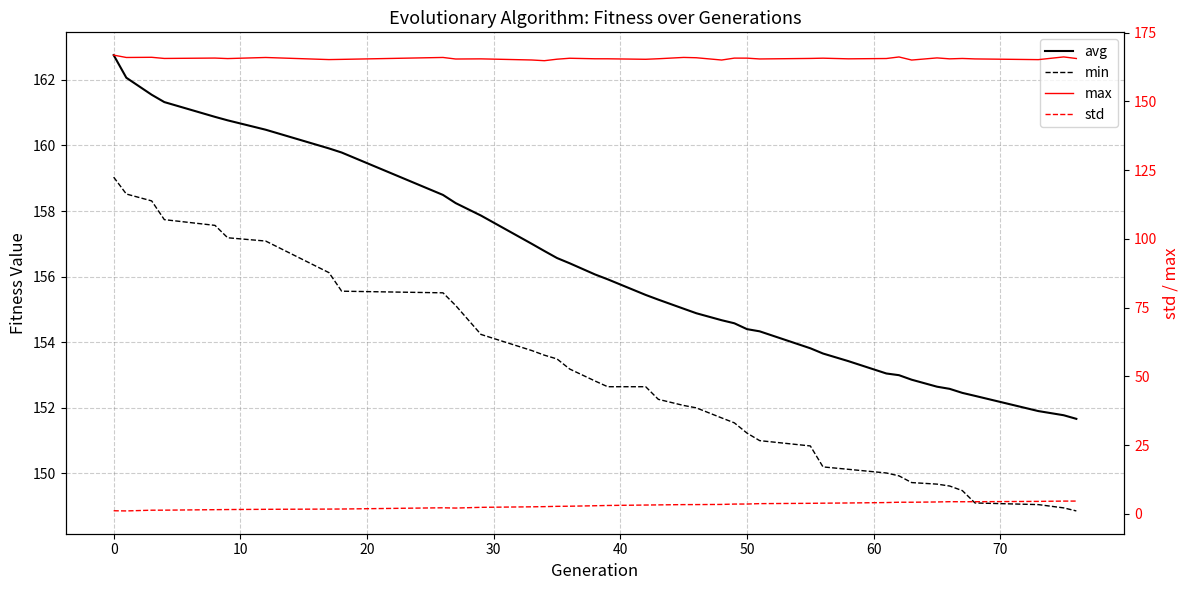

What is the difference between the second highest and second lowest values in the min series?

9.6